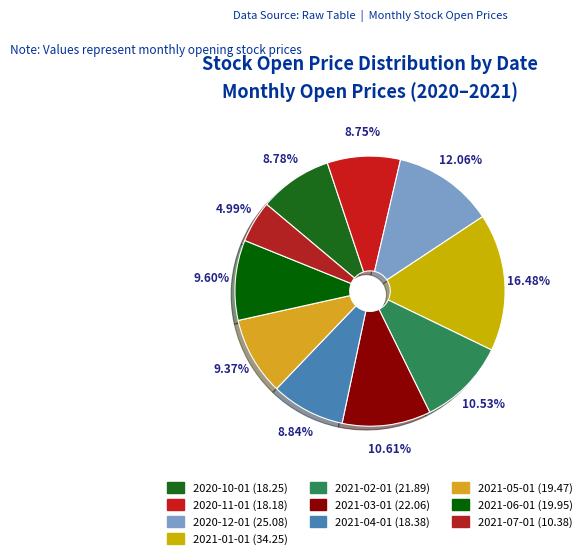

The 2021-07-01 slice represents 18% of the pie. True or false?

False